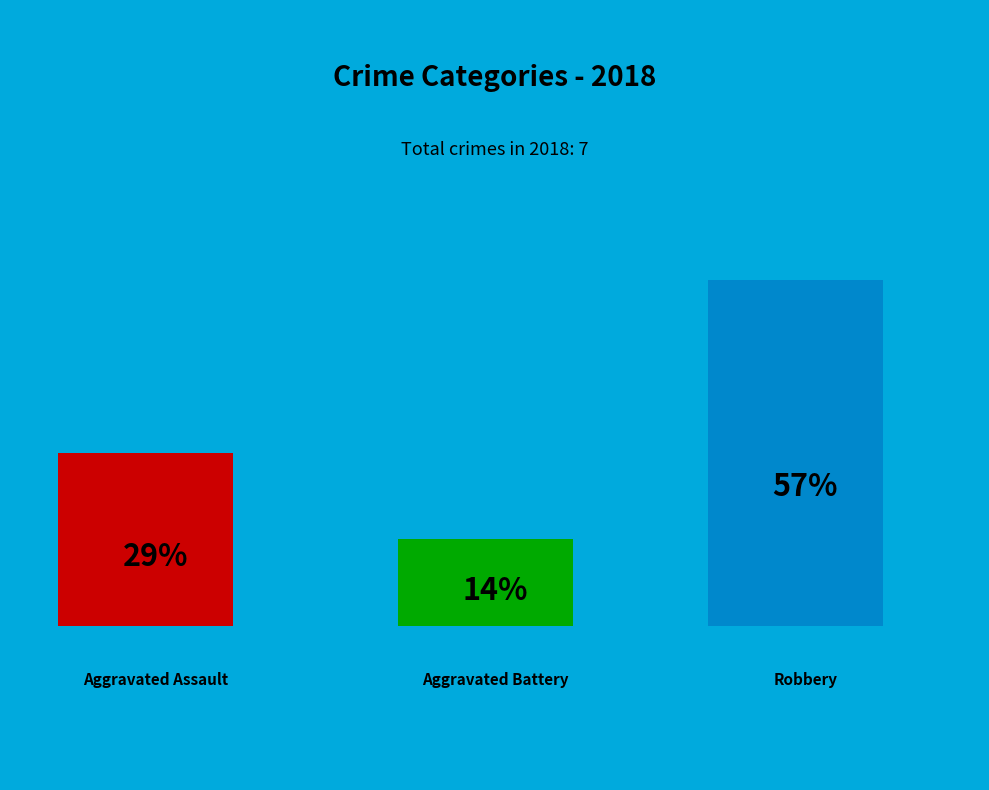

To the nearest percent, what percentage of the pie is Aggravated Battery?

14%